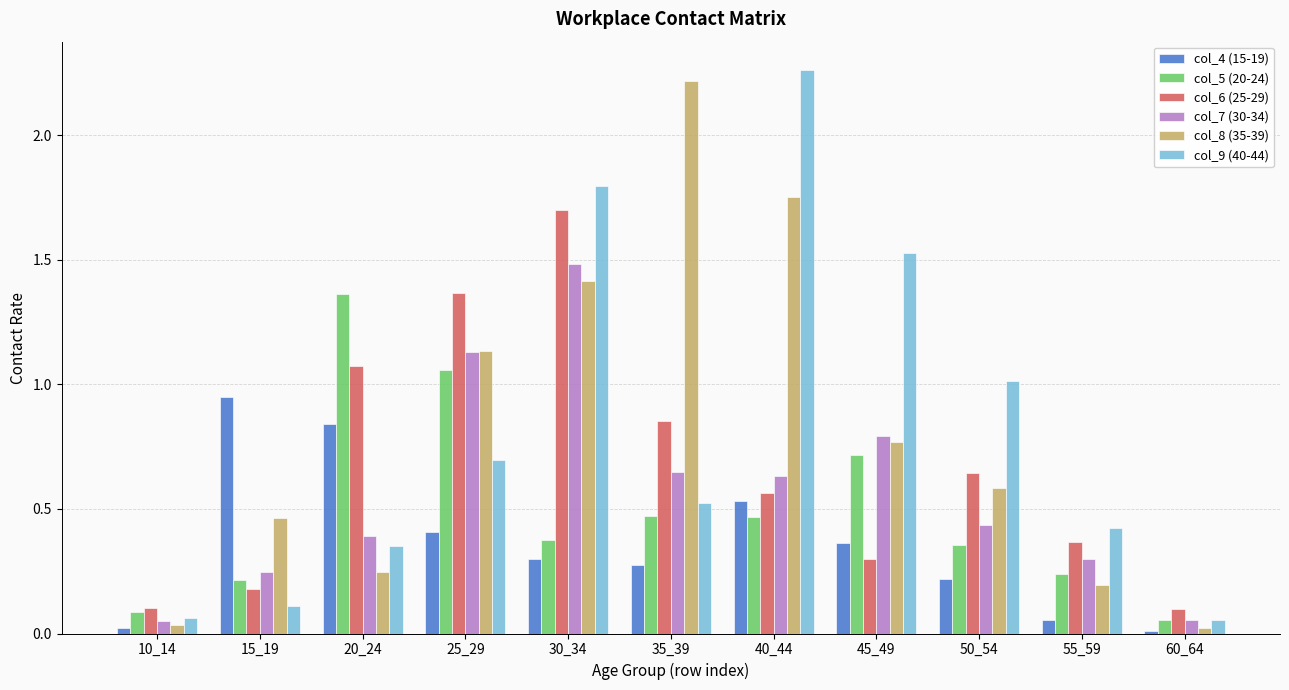

At which label does col_9 (40-44) reach its peak?

40_44